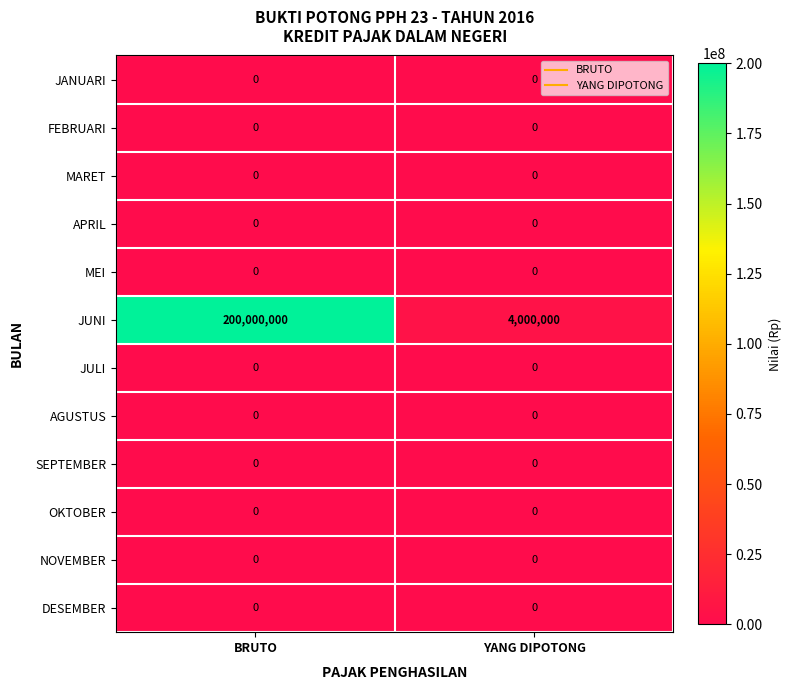

How many series are shown in this chart?

12